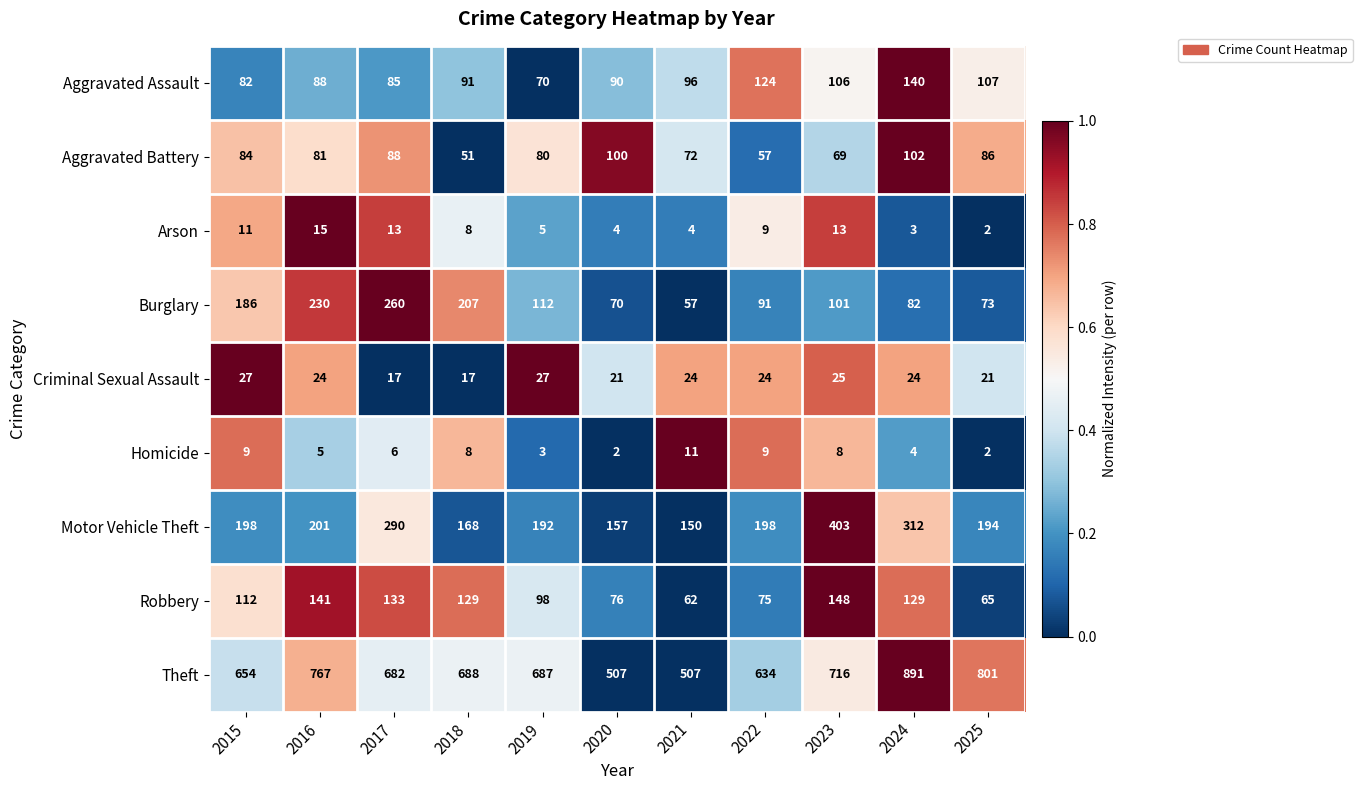

What is the total value across all series at 2015?

1363